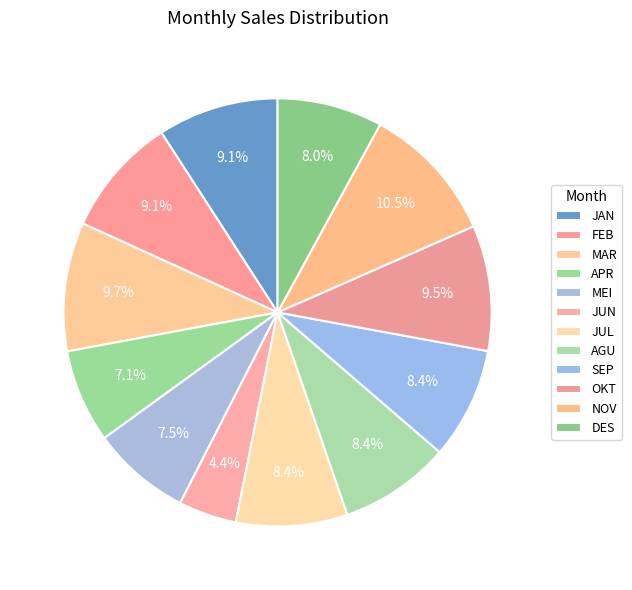

To the nearest percent, what is the average slice percentage?

8%